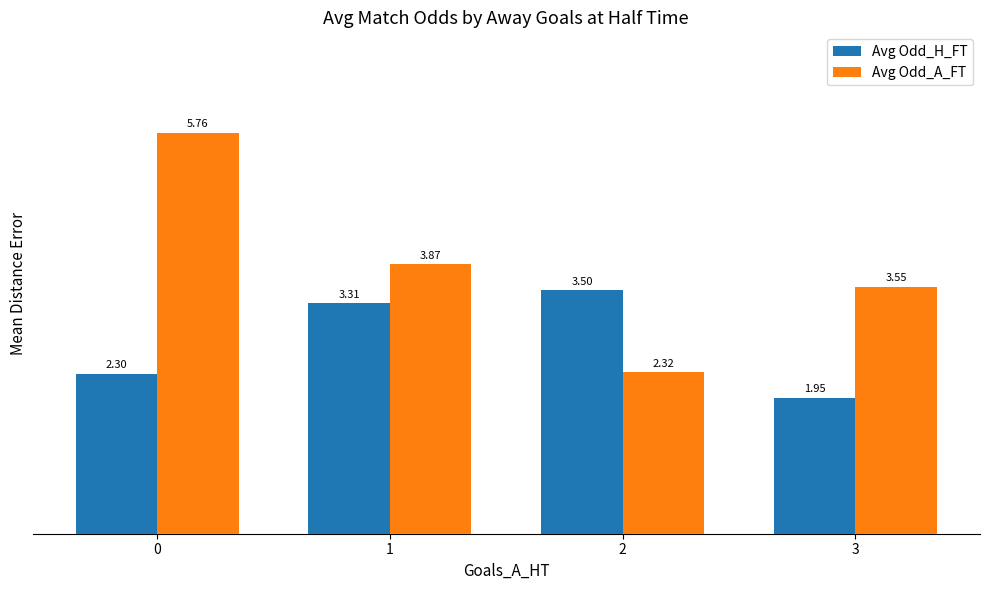

What is the difference between the maximum and second lowest values in the Avg Odd_H_FT series?

1.2